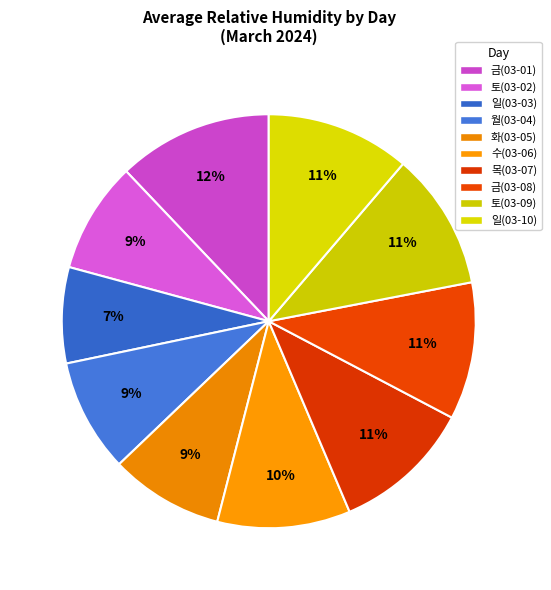

How many slices are in this pie chart?

10